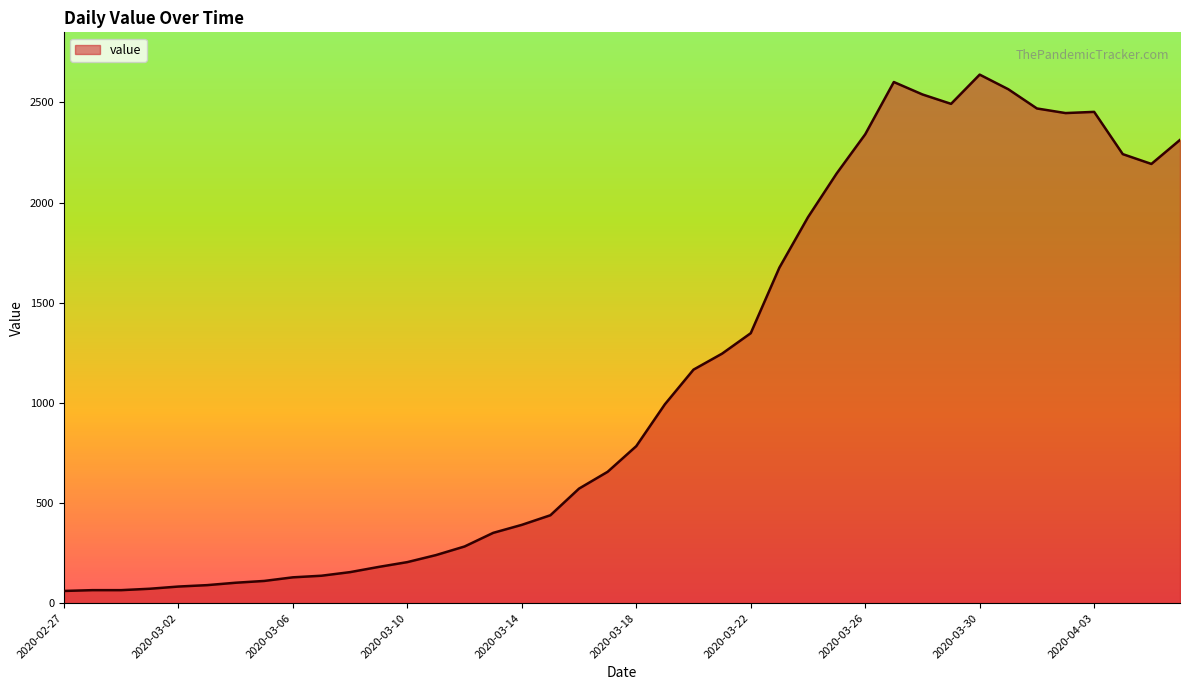

What is the smallest value displayed?

61